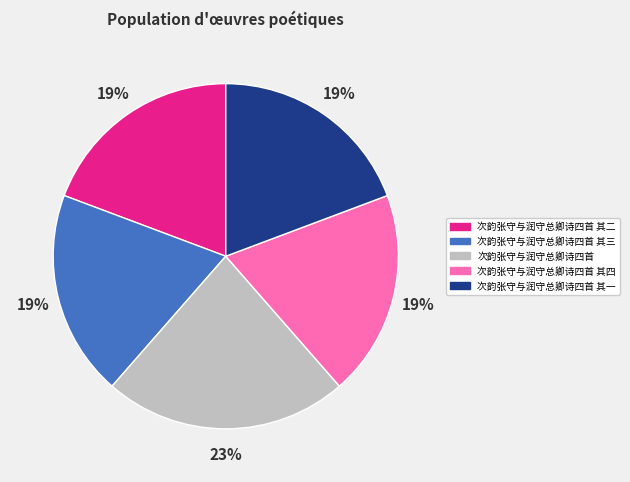

Approximately how many times larger is the value at 次韵张守与润守总卿诗四首 compared to 次韵张守与润守总卿诗四首 其四?

1.2